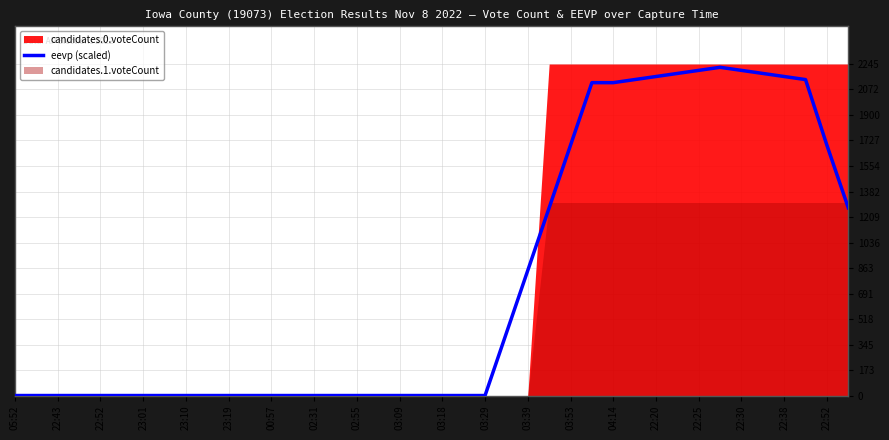

How many interior local peaks (higher than both neighbors) does the data have?

1